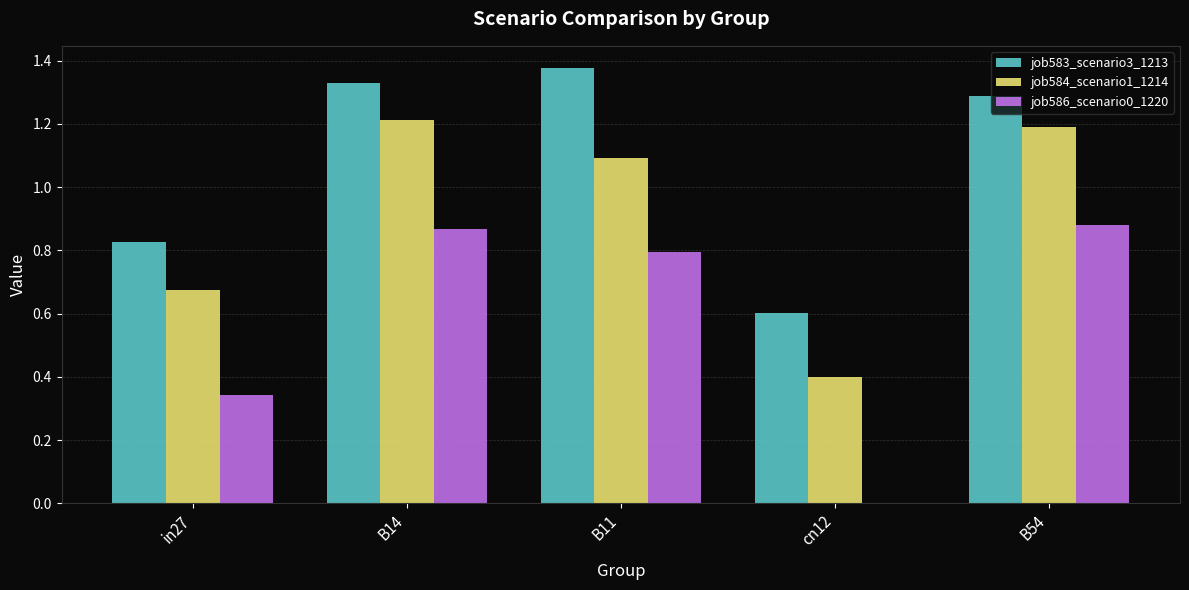

The value of job583_scenario3_1213 at cn12 is 0.6. True or false?

True